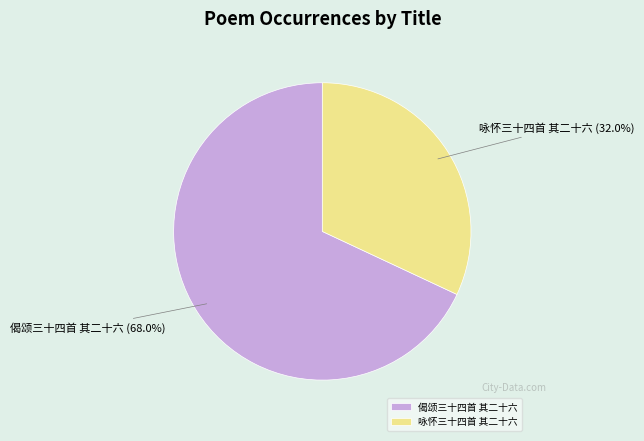

Does 偈颂三十四首 其二十六 account for over 50% of the chart?

Yes